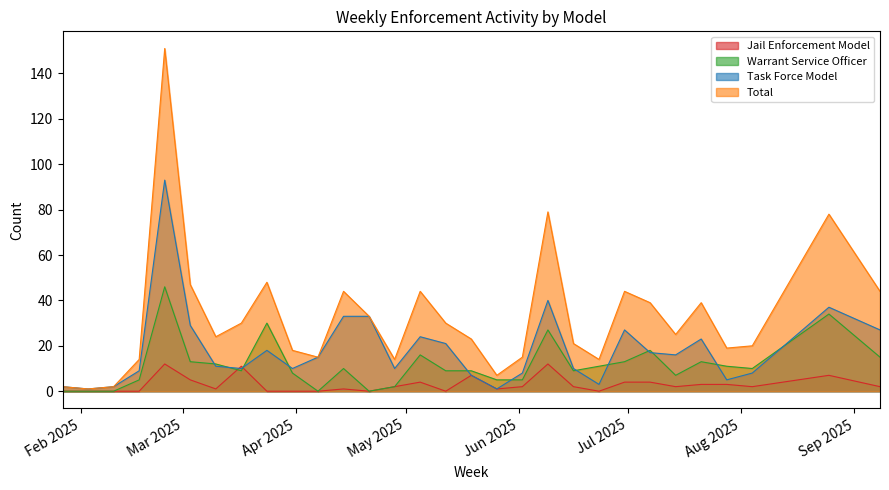

Rank the series by their average value, from highest to lowest.

Total, Task Force Model, Warrant Service Officer, Jail Enforcement Model